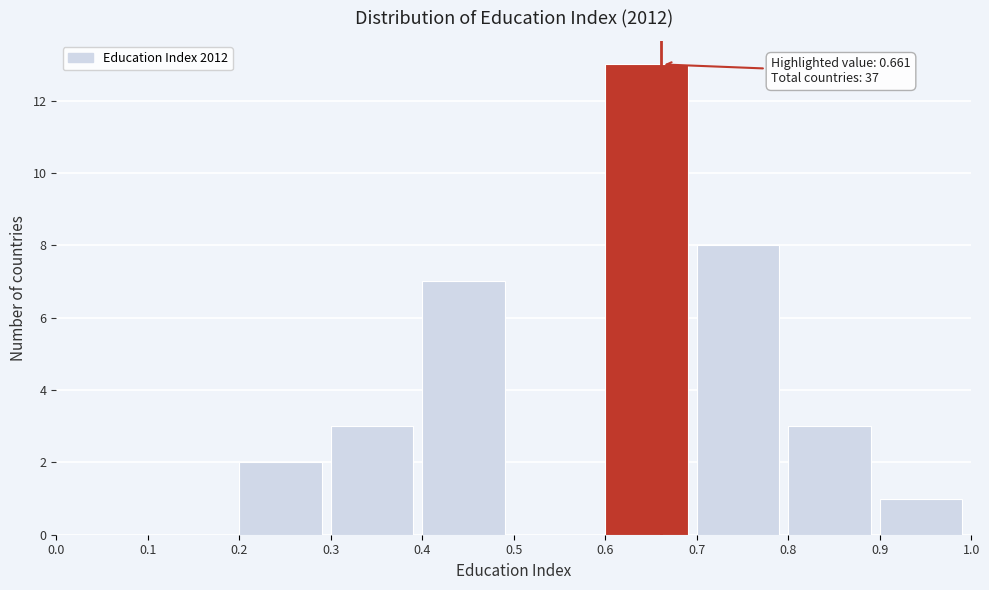

Over which range of the x-axis is the bar tallest?

0.6 to 0.7